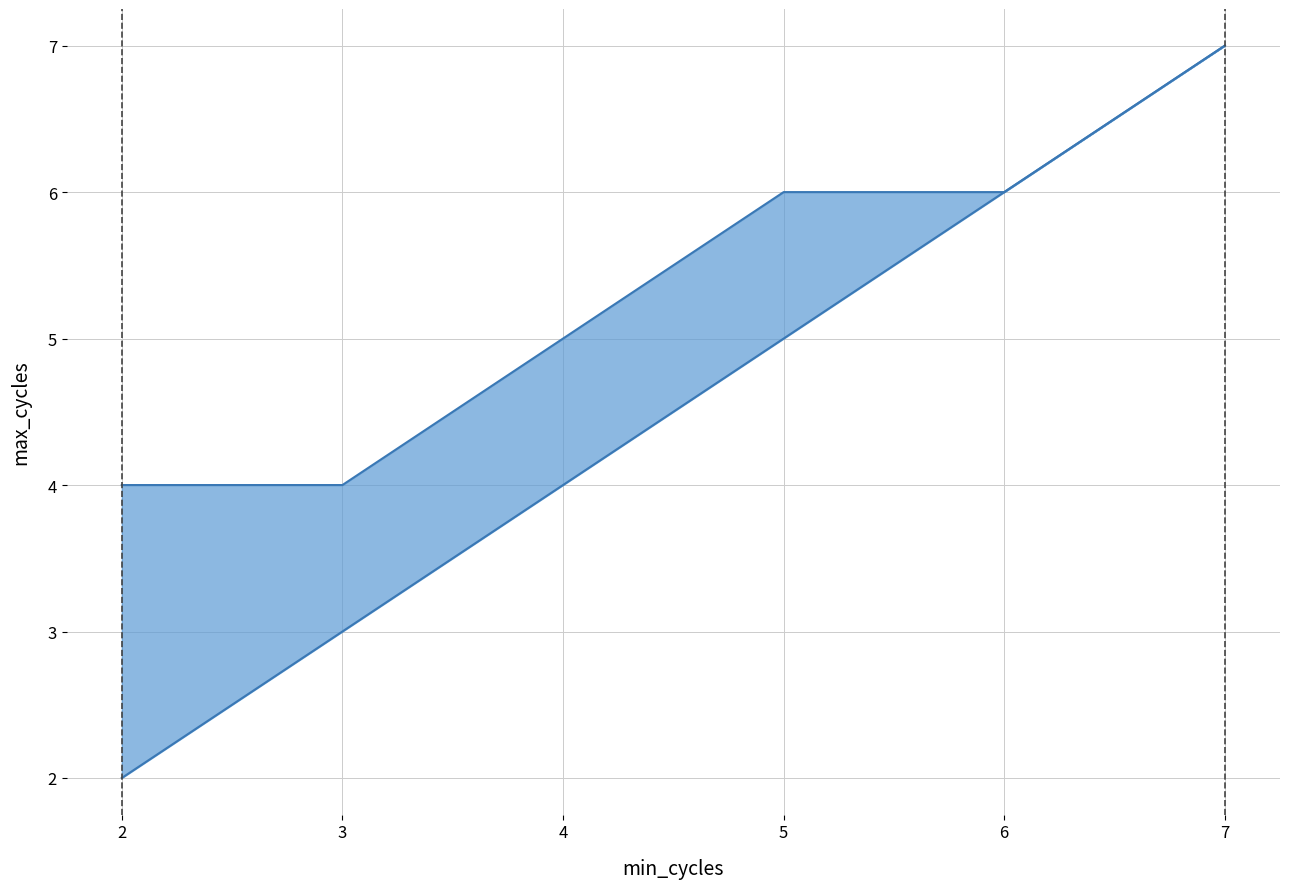

At which category is the sum across all series the highest?

7